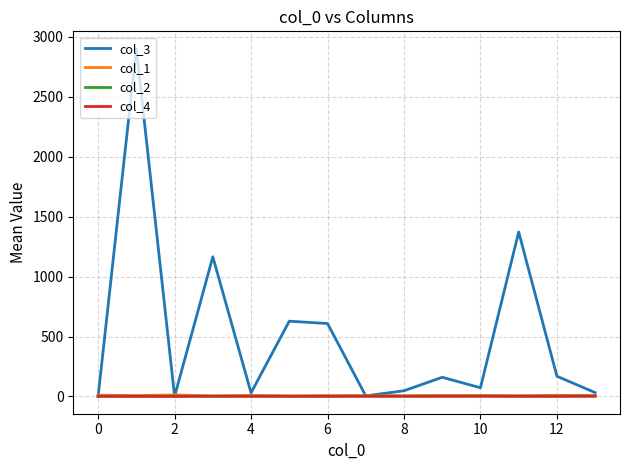

Which series has the largest total across all categories?

col_3